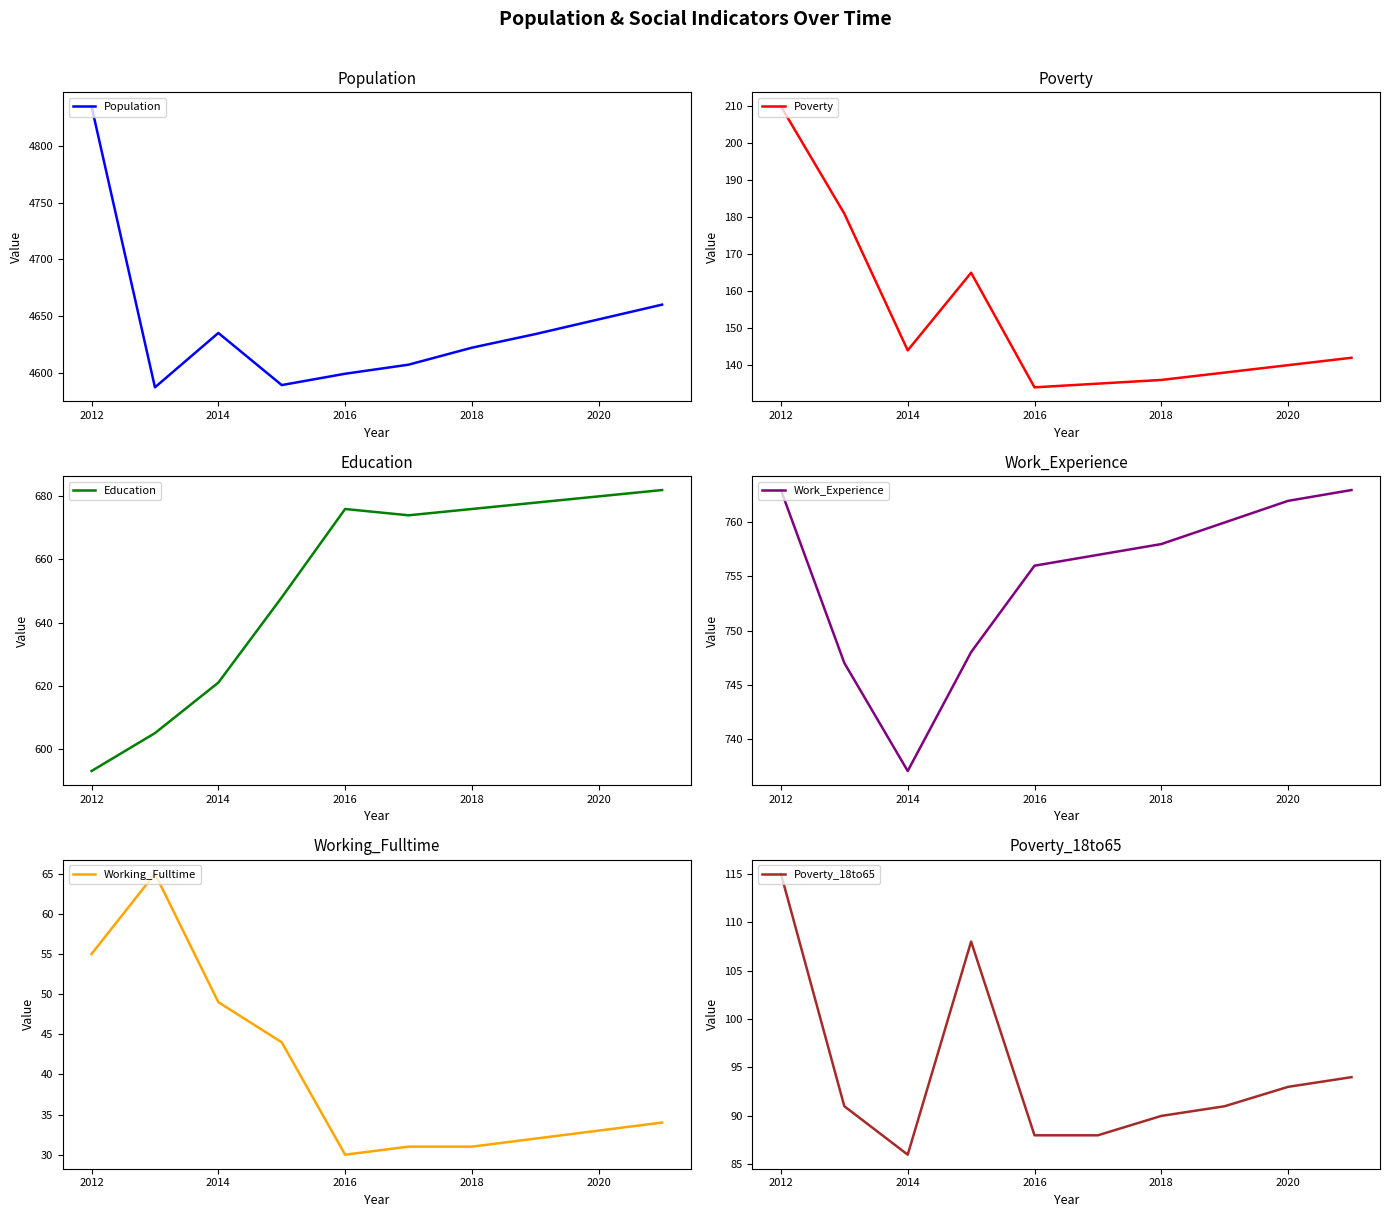

True or false: Population has a value of 3052 at 2018.

False